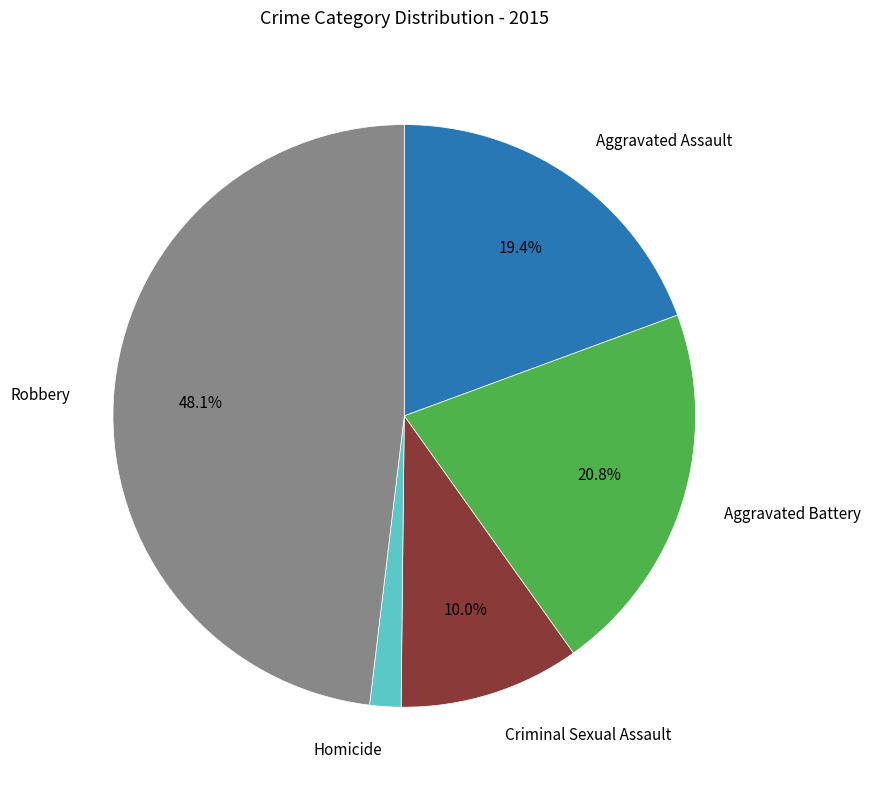

To the nearest percent, what percentage of the pie is Robbery?

48%